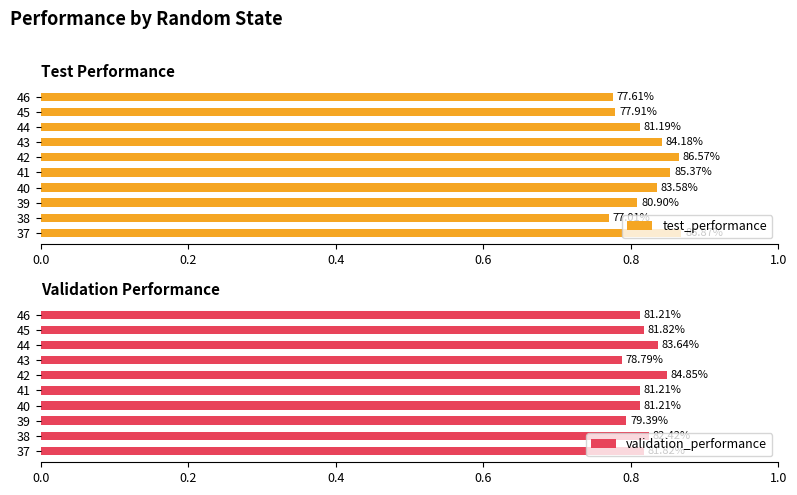

What is the sum of all test_performance values?

8.2